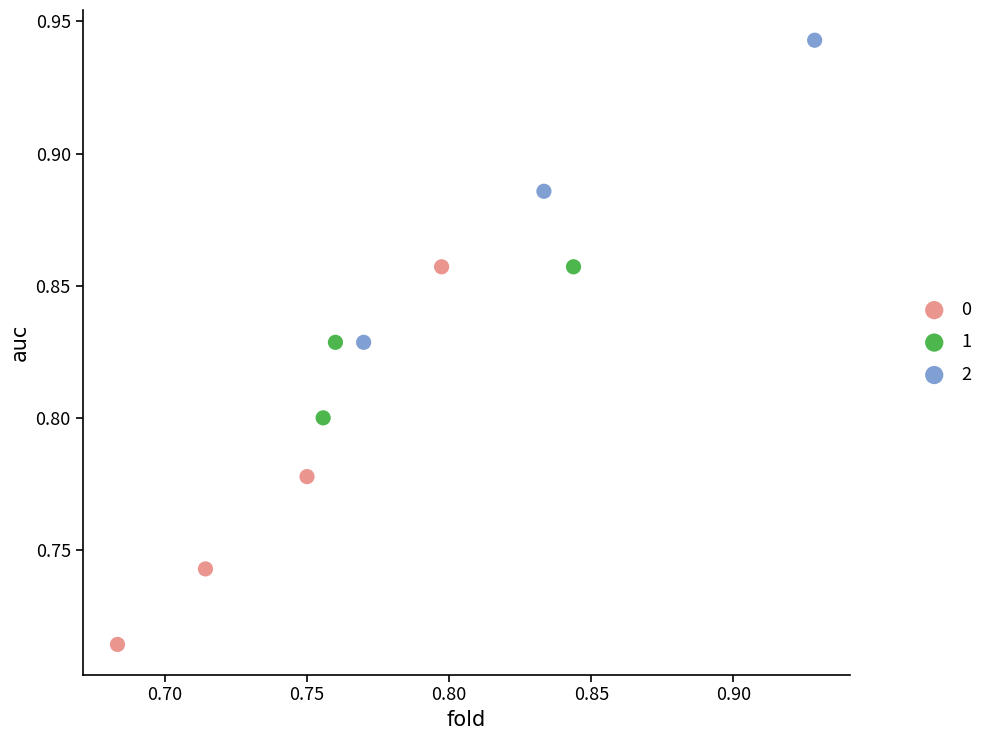

Which series reaches the maximum Y coordinate?

2